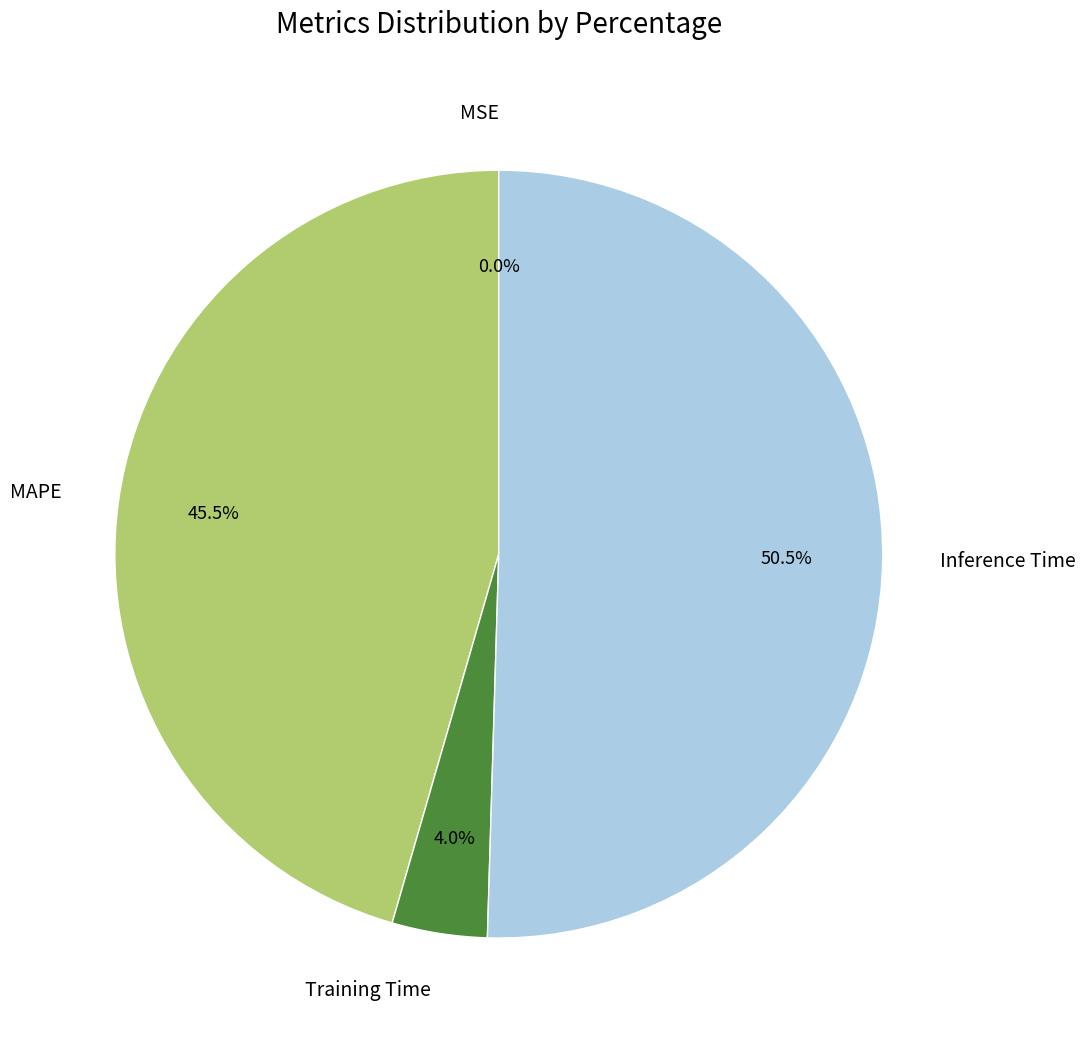

What portion of the pie excludes MAPE?

54.5%